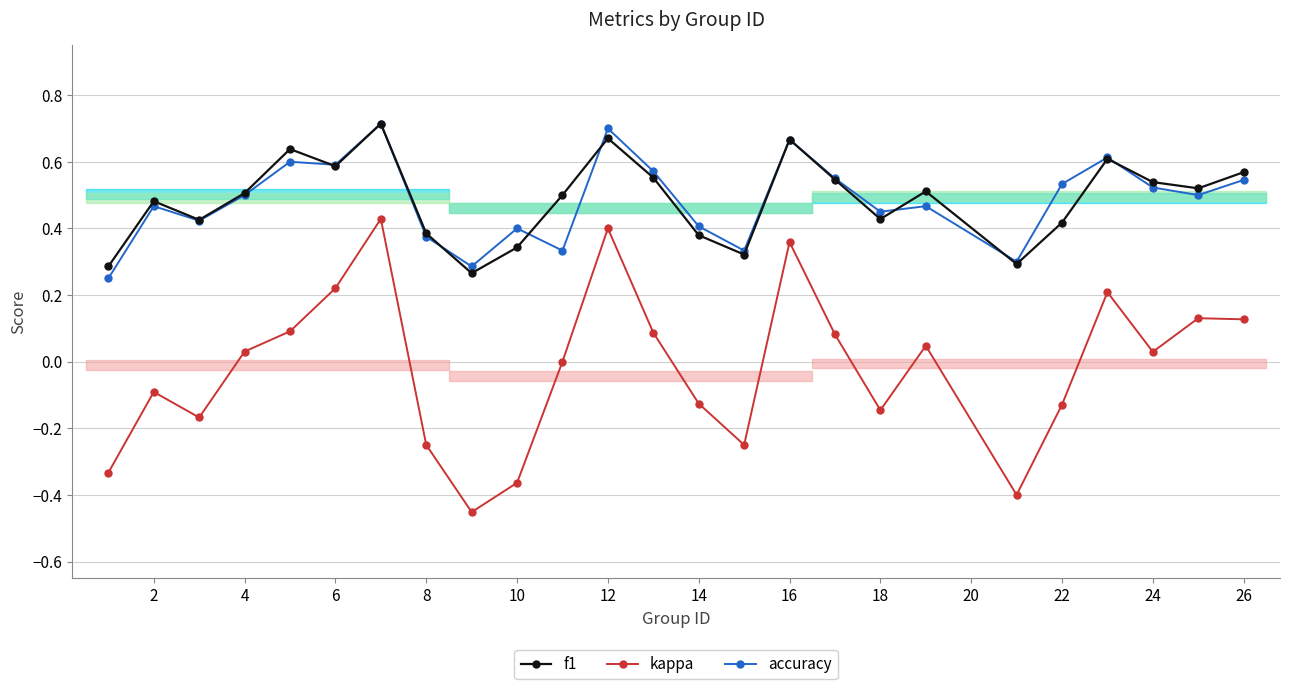

Which series has the widest spread of values?

kappa